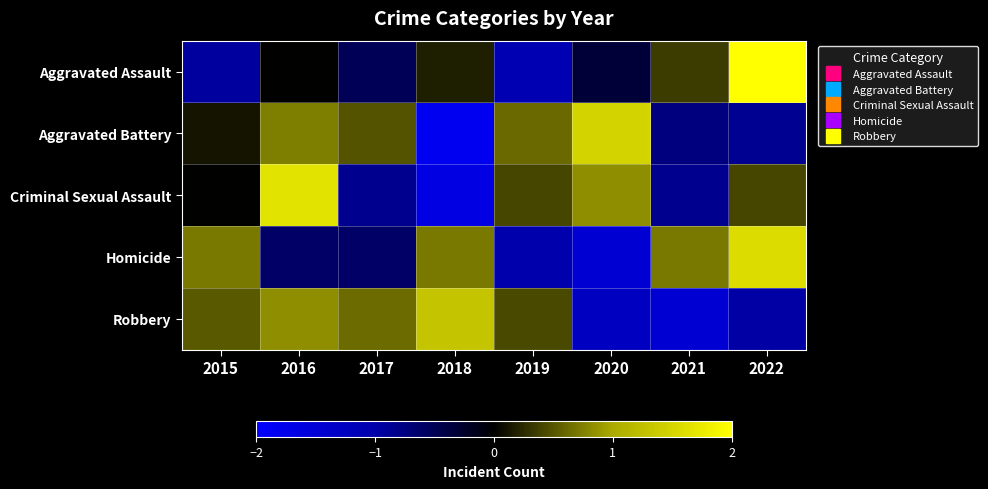

Which has a higher value, 2021 or 2018?

2021